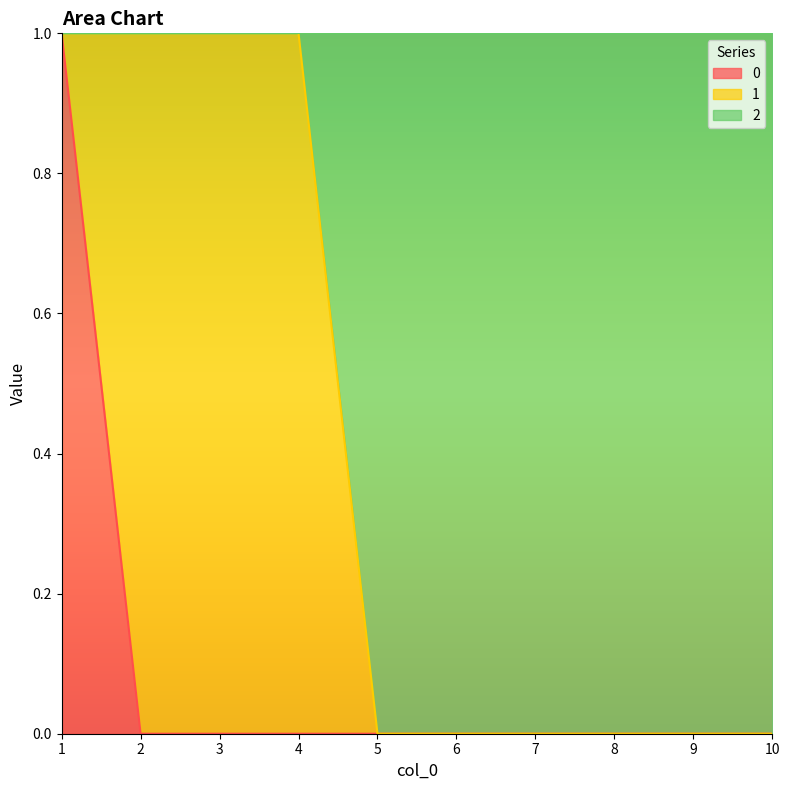

True or false: 0 and 2 intersect in this chart.

False